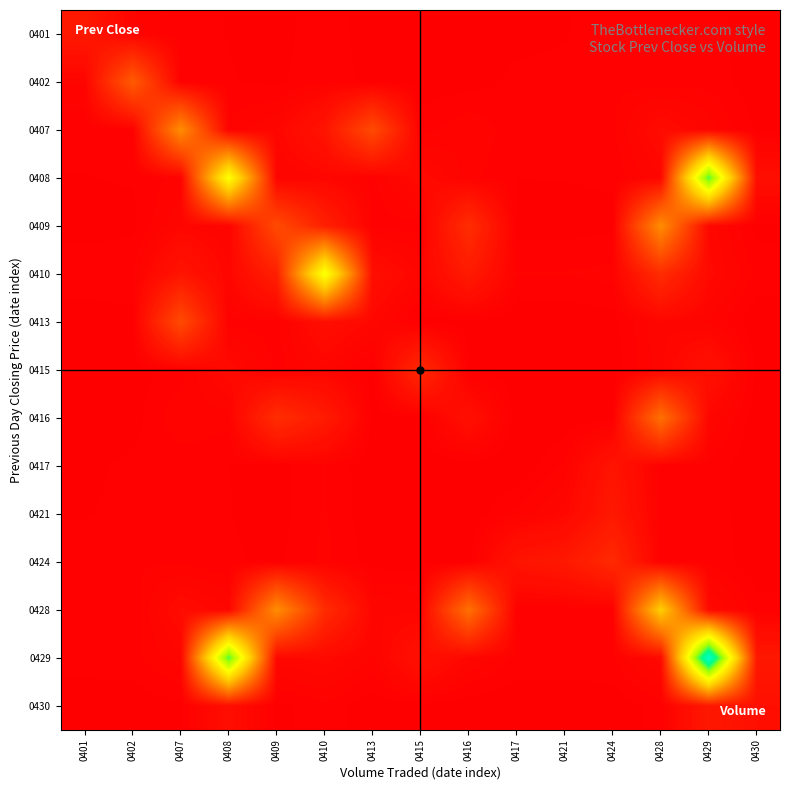

Between 0430 and 0421, which is larger?

0421